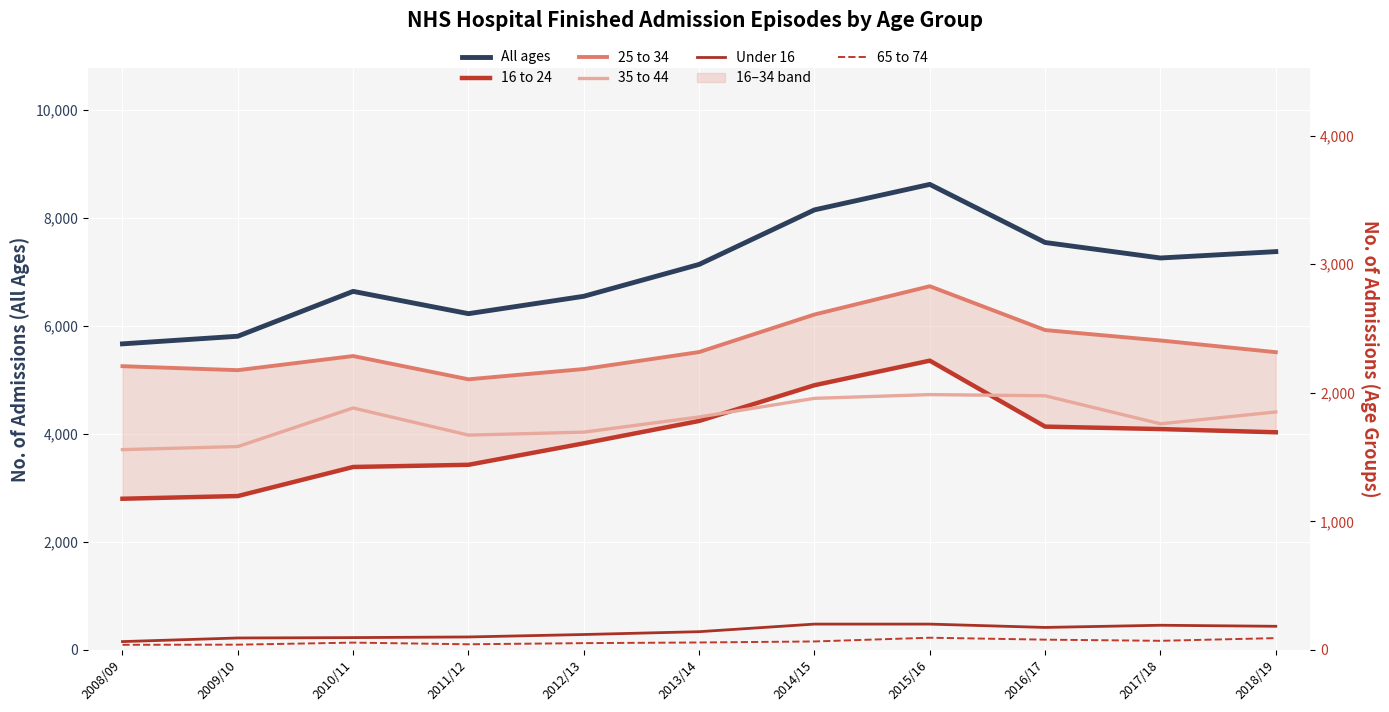

What is the label of the 5th point from the right?

2014/15